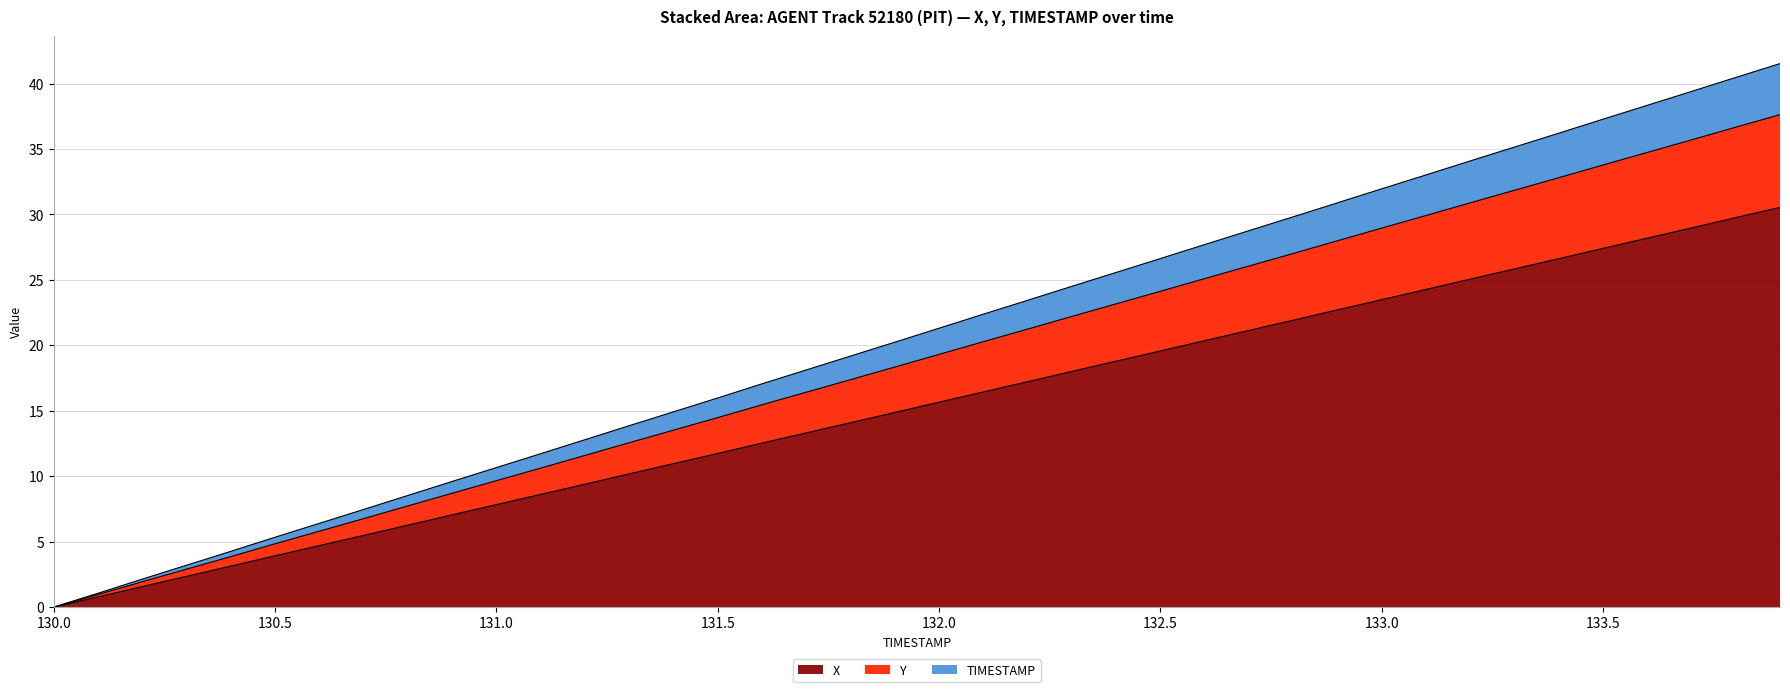

Rank the categories by X value from highest to lowest.

133.9, 133.8, 133.7, 133.6, 133.5, 133.4, 133.3, 133.2, 133.1, 133.0, 132.9, 132.8, 132.7, 132.6, 132.5, 132.4, 132.3, 132.2, 132.1, 132.0, 131.9, 131.8, 131.7, 131.6, 131.5, 131.4, 131.3, 131.2, 131.1, 131.0, 130.9, 130.8, 130.7, 130.6, 130.5, 130.4, 130.3, 130.2, 130.1, 130.0